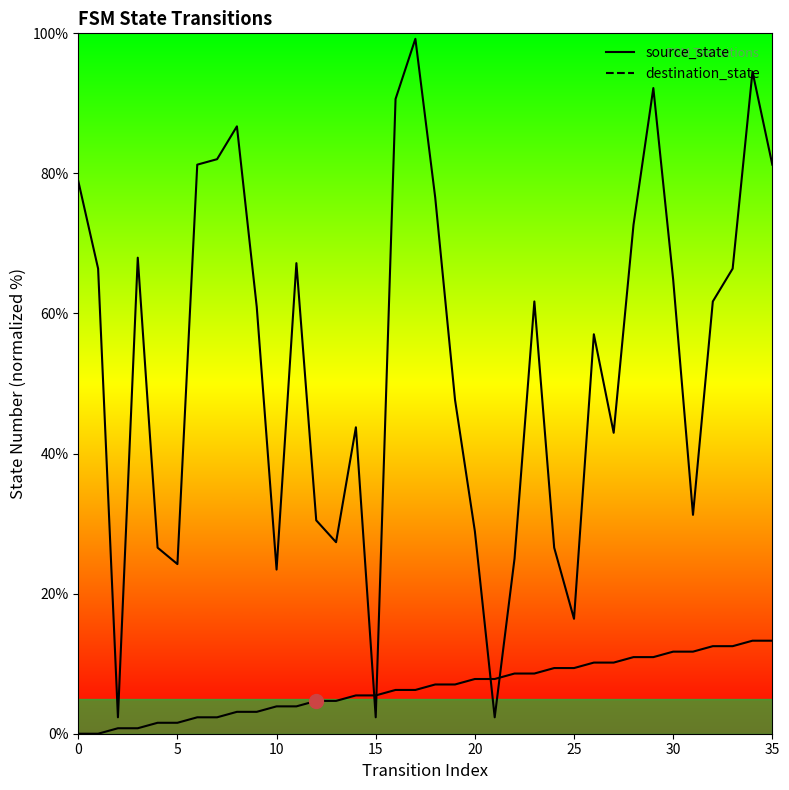

After their last crossing, which series has the higher values: destination_state or source_state?

destination_state